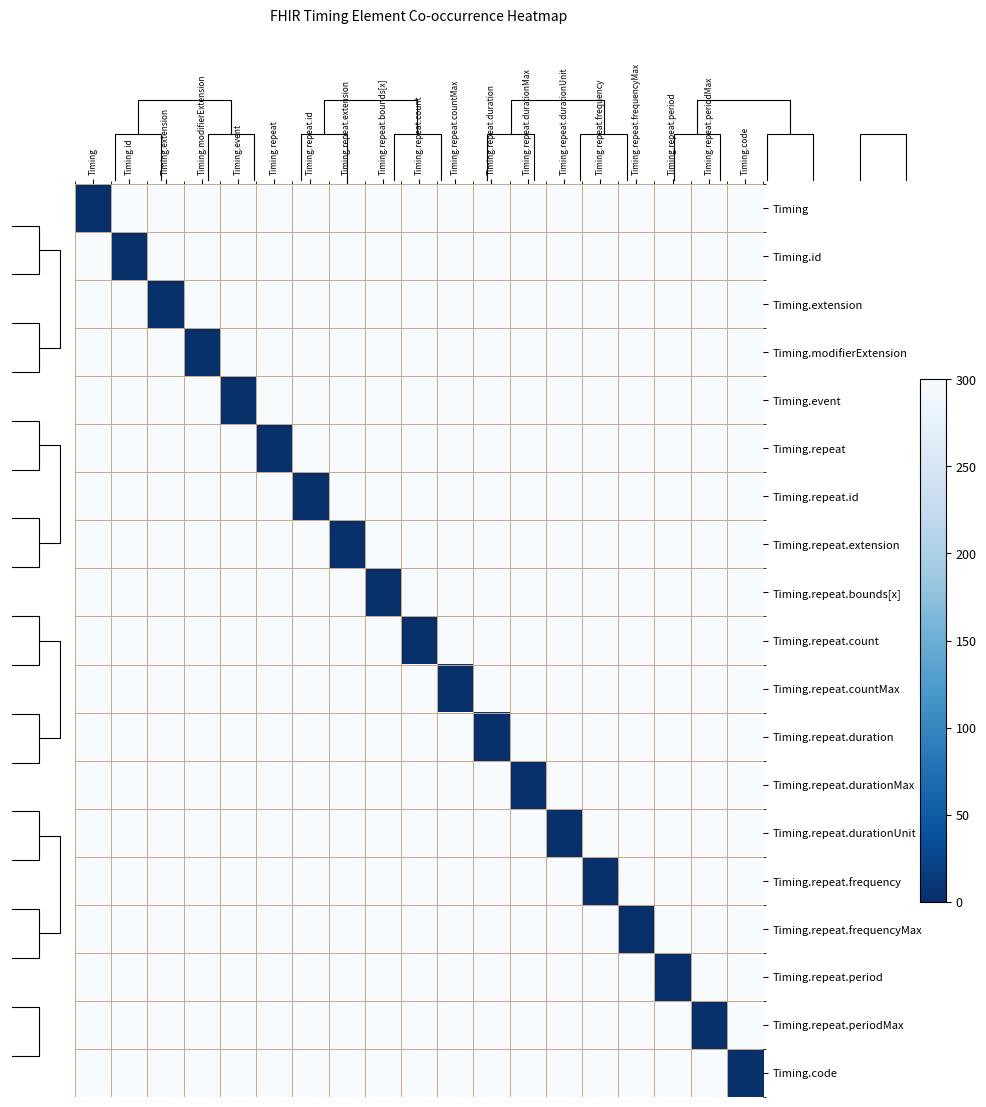

Reading right to left, what are all the values shown in this chart?

Timing: Timing.code=300	Timing.repeat.periodMax=300	Timing.repeat.period=300	Timing.repeat.frequencyMax=300	Timing.repeat.frequency=300	Timing.repeat.durationUnit=300	Timing.repeat.durationMax=300	Timing.repeat.duration=300	Timing.repeat.countMax=300	Timing.repeat.count=300	Timing.repeat.bounds[x]=300	Timing.repeat.extension=300	Timing.repeat.id=300	Timing.repeat=300	Timing.event=300	Timing.modifierExtension=300	Timing.extension=300	Timing.id=300	Timing=0
Timing.id: Timing.code=300	Timing.repeat.periodMax=300	Timing.repeat.period=300	Timing.repeat.frequencyMax=300	Timing.repeat.frequency=300	Timing.repeat.durationUnit=300	Timing.repeat.durationMax=300	Timing.repeat.duration=300	Timing.repeat.countMax=300	Timing.repeat.count=300	Timing.repeat.bounds[x]=300	Timing.repeat.extension=300	Timing.repeat.id=300	Timing.repeat=300	Timing.event=300	Timing.modifierExtension=300	Timing.extension=300	Timing.id=0	Timing=300
Timing.extension: Timing.code=300	Timing.repeat.periodMax=300	Timing.repeat.period=300	Timing.repeat.frequencyMax=300	Timing.repeat.frequency=300	Timing.repeat.durationUnit=300	Timing.repeat.durationMax=300	Timing.repeat.duration=300	Timing.repeat.countMax=300	Timing.repeat.count=300	Timing.repeat.bounds[x]=300	Timing.repeat.extension=300	Timing.repeat.id=300	Timing.repeat=300	Timing.event=300	Timing.modifierExtension=300	Timing.extension=0	Timing.id=300	Timing=300
Timing.modifierExtension: Timing.code=300	Timing.repeat.periodMax=300	Timing.repeat.period=300	Timing.repeat.frequencyMax=300	Timing.repeat.frequency=300	Timing.repeat.durationUnit=300	Timing.repeat.durationMax=300	Timing.repeat.duration=300	Timing.repeat.countMax=300	Timing.repeat.count=300	Timing.repeat.bounds[x]=300	Timing.repeat.extension=300	Timing.repeat.id=300	Timing.repeat=300	Timing.event=300	Timing.modifierExtension=0	Timing.extension=300	Timing.id=300	Timing=300
Timing.event: Timing.code=300	Timing.repeat.periodMax=300	Timing.repeat.period=300	Timing.repeat.frequencyMax=300	Timing.repeat.frequency=300	Timing.repeat.durationUnit=300	Timing.repeat.durationMax=300	Timing.repeat.duration=300	Timing.repeat.countMax=300	Timing.repeat.count=300	Timing.repeat.bounds[x]=300	Timing.repeat.extension=300	Timing.repeat.id=300	Timing.repeat=300	Timing.event=0	Timing.modifierExtension=300	Timing.extension=300	Timing.id=300	Timing=300
Timing.repeat: Timing.code=300	Timing.repeat.periodMax=300	Timing.repeat.period=300	Timing.repeat.frequencyMax=300	Timing.repeat.frequency=300	Timing.repeat.durationUnit=300	Timing.repeat.durationMax=300	Timing.repeat.duration=300	Timing.repeat.countMax=300	Timing.repeat.count=300	Timing.repeat.bounds[x]=300	Timing.repeat.extension=300	Timing.repeat.id=300	Timing.repeat=0	Timing.event=300	Timing.modifierExtension=300	Timing.extension=300	Timing.id=300	Timing=300
Timing.repeat.id: Timing.code=300	Timing.repeat.periodMax=300	Timing.repeat.period=300	Timing.repeat.frequencyMax=300	Timing.repeat.frequency=300	Timing.repeat.durationUnit=300	Timing.repeat.durationMax=300	Timing.repeat.duration=300	Timing.repeat.countMax=300	Timing.repeat.count=300	Timing.repeat.bounds[x]=300	Timing.repeat.extension=300	Timing.repeat.id=0	Timing.repeat=300	Timing.event=300	Timing.modifierExtension=300	Timing.extension=300	Timing.id=300	Timing=300
Timing.repeat.extension: Timing.code=300	Timing.repeat.periodMax=300	Timing.repeat.period=300	Timing.repeat.frequencyMax=300	Timing.repeat.frequency=300	Timing.repeat.durationUnit=300	Timing.repeat.durationMax=300	Timing.repeat.duration=300	Timing.repeat.countMax=300	Timing.repeat.count=300	Timing.repeat.bounds[x]=300	Timing.repeat.extension=0	Timing.repeat.id=300	Timing.repeat=300	Timing.event=300	Timing.modifierExtension=300	Timing.extension=300	Timing.id=300	Timing=300
Timing.repeat.bounds[x]: Timing.code=300	Timing.repeat.periodMax=300	Timing.repeat.period=300	Timing.repeat.frequencyMax=300	Timing.repeat.frequency=300	Timing.repeat.durationUnit=300	Timing.repeat.durationMax=300	Timing.repeat.duration=300	Timing.repeat.countMax=300	Timing.repeat.count=300	Timing.repeat.bounds[x]=0	Timing.repeat.extension=300	Timing.repeat.id=300	Timing.repeat=300	Timing.event=300	Timing.modifierExtension=300	Timing.extension=300	Timing.id=300	Timing=300
Timing.repeat.count: Timing.code=300	Timing.repeat.periodMax=300	Timing.repeat.period=300	Timing.repeat.frequencyMax=300	Timing.repeat.frequency=300	Timing.repeat.durationUnit=300	Timing.repeat.durationMax=300	Timing.repeat.duration=300	Timing.repeat.countMax=300	Timing.repeat.count=0	Timing.repeat.bounds[x]=300	Timing.repeat.extension=300	Timing.repeat.id=300	Timing.repeat=300	Timing.event=300	Timing.modifierExtension=300	Timing.extension=300	Timing.id=300	Timing=300
Timing.repeat.countMax: Timing.code=300	Timing.repeat.periodMax=300	Timing.repeat.period=300	Timing.repeat.frequencyMax=300	Timing.repeat.frequency=300	Timing.repeat.durationUnit=300	Timing.repeat.durationMax=300	Timing.repeat.duration=300	Timing.repeat.countMax=0	Timing.repeat.count=300	Timing.repeat.bounds[x]=300	Timing.repeat.extension=300	Timing.repeat.id=300	Timing.repeat=300	Timing.event=300	Timing.modifierExtension=300	Timing.extension=300	Timing.id=300	Timing=300
Timing.repeat.duration: Timing.code=300	Timing.repeat.periodMax=300	Timing.repeat.period=300	Timing.repeat.frequencyMax=300	Timing.repeat.frequency=300	Timing.repeat.durationUnit=300	Timing.repeat.durationMax=300	Timing.repeat.duration=0	Timing.repeat.countMax=300	Timing.repeat.count=300	Timing.repeat.bounds[x]=300	Timing.repeat.extension=300	Timing.repeat.id=300	Timing.repeat=300	Timing.event=300	Timing.modifierExtension=300	Timing.extension=300	Timing.id=300	Timing=300
Timing.repeat.durationMax: Timing.code=300	Timing.repeat.periodMax=300	Timing.repeat.period=300	Timing.repeat.frequencyMax=300	Timing.repeat.frequency=300	Timing.repeat.durationUnit=300	Timing.repeat.durationMax=0	Timing.repeat.duration=300	Timing.repeat.countMax=300	Timing.repeat.count=300	Timing.repeat.bounds[x]=300	Timing.repeat.extension=300	Timing.repeat.id=300	Timing.repeat=300	Timing.event=300	Timing.modifierExtension=300	Timing.extension=300	Timing.id=300	Timing=300
Timing.repeat.durationUnit: Timing.code=300	Timing.repeat.periodMax=300	Timing.repeat.period=300	Timing.repeat.frequencyMax=300	Timing.repeat.frequency=300	Timing.repeat.durationUnit=0	Timing.repeat.durationMax=300	Timing.repeat.duration=300	Timing.repeat.countMax=300	Timing.repeat.count=300	Timing.repeat.bounds[x]=300	Timing.repeat.extension=300	Timing.repeat.id=300	Timing.repeat=300	Timing.event=300	Timing.modifierExtension=300	Timing.extension=300	Timing.id=300	Timing=300
Timing.repeat.frequency: Timing.code=300	Timing.repeat.periodMax=300	Timing.repeat.period=300	Timing.repeat.frequencyMax=300	Timing.repeat.frequency=0	Timing.repeat.durationUnit=300	Timing.repeat.durationMax=300	Timing.repeat.duration=300	Timing.repeat.countMax=300	Timing.repeat.count=300	Timing.repeat.bounds[x]=300	Timing.repeat.extension=300	Timing.repeat.id=300	Timing.repeat=300	Timing.event=300	Timing.modifierExtension=300	Timing.extension=300	Timing.id=300	Timing=300
Timing.repeat.frequencyMax: Timing.code=300	Timing.repeat.periodMax=300	Timing.repeat.period=300	Timing.repeat.frequencyMax=0	Timing.repeat.frequency=300	Timing.repeat.durationUnit=300	Timing.repeat.durationMax=300	Timing.repeat.duration=300	Timing.repeat.countMax=300	Timing.repeat.count=300	Timing.repeat.bounds[x]=300	Timing.repeat.extension=300	Timing.repeat.id=300	Timing.repeat=300	Timing.event=300	Timing.modifierExtension=300	Timing.extension=300	Timing.id=300	Timing=300
Timing.repeat.period: Timing.code=300	Timing.repeat.periodMax=300	Timing.repeat.period=0	Timing.repeat.frequencyMax=300	Timing.repeat.frequency=300	Timing.repeat.durationUnit=300	Timing.repeat.durationMax=300	Timing.repeat.duration=300	Timing.repeat.countMax=300	Timing.repeat.count=300	Timing.repeat.bounds[x]=300	Timing.repeat.extension=300	Timing.repeat.id=300	Timing.repeat=300	Timing.event=300	Timing.modifierExtension=300	Timing.extension=300	Timing.id=300	Timing=300
Timing.repeat.periodMax: Timing.code=300	Timing.repeat.periodMax=0	Timing.repeat.period=300	Timing.repeat.frequencyMax=300	Timing.repeat.frequency=300	Timing.repeat.durationUnit=300	Timing.repeat.durationMax=300	Timing.repeat.duration=300	Timing.repeat.countMax=300	Timing.repeat.count=300	Timing.repeat.bounds[x]=300	Timing.repeat.extension=300	Timing.repeat.id=300	Timing.repeat=300	Timing.event=300	Timing.modifierExtension=300	Timing.extension=300	Timing.id=300	Timing=300
Timing.code: Timing.code=0	Timing.repeat.periodMax=300	Timing.repeat.period=300	Timing.repeat.frequencyMax=300	Timing.repeat.frequency=300	Timing.repeat.durationUnit=300	Timing.repeat.durationMax=300	Timing.repeat.duration=300	Timing.repeat.countMax=300	Timing.repeat.count=300	Timing.repeat.bounds[x]=300	Timing.repeat.extension=300	Timing.repeat.id=300	Timing.repeat=300	Timing.event=300	Timing.modifierExtension=300	Timing.extension=300	Timing.id=300	Timing=300